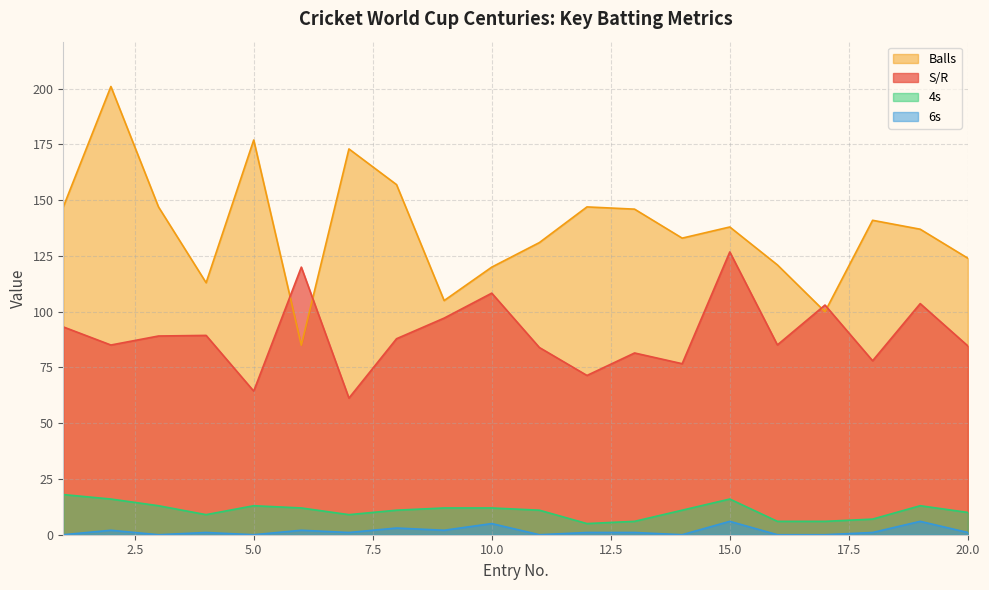

At which label does 4s first exceed 11?

1